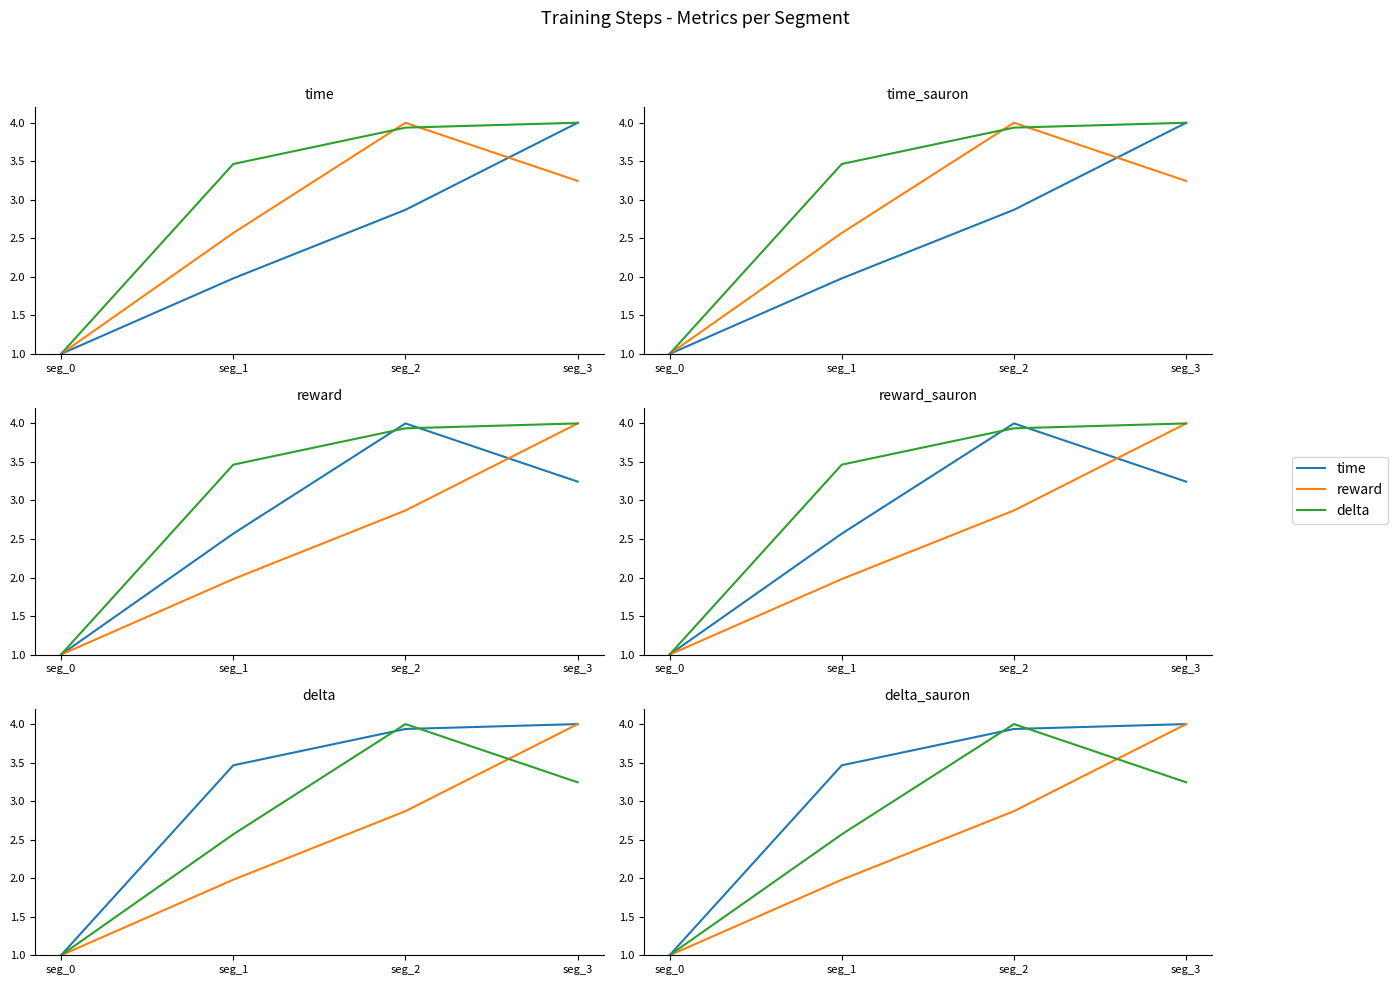

True or false: reward has more than 2 interior local peaks.

False